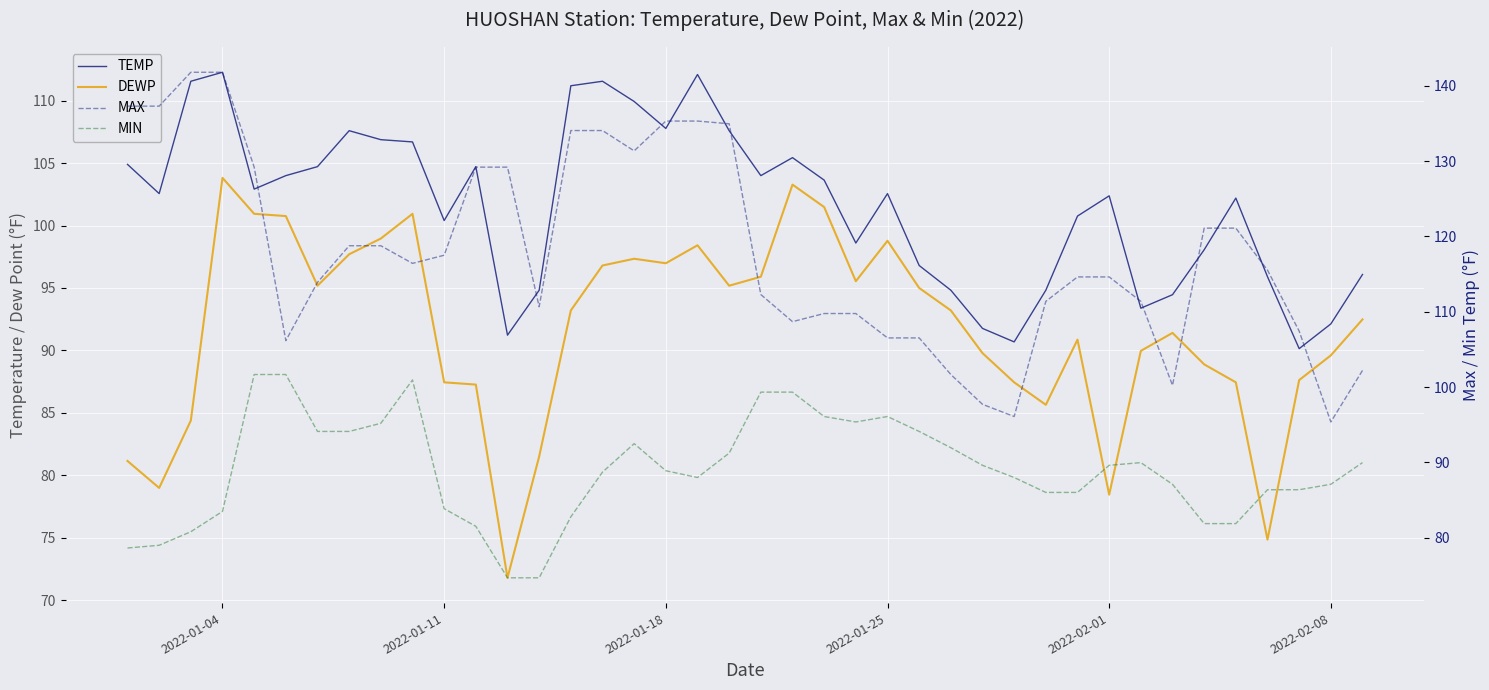

What is the total value across all series at 2022-01-18?

418.5